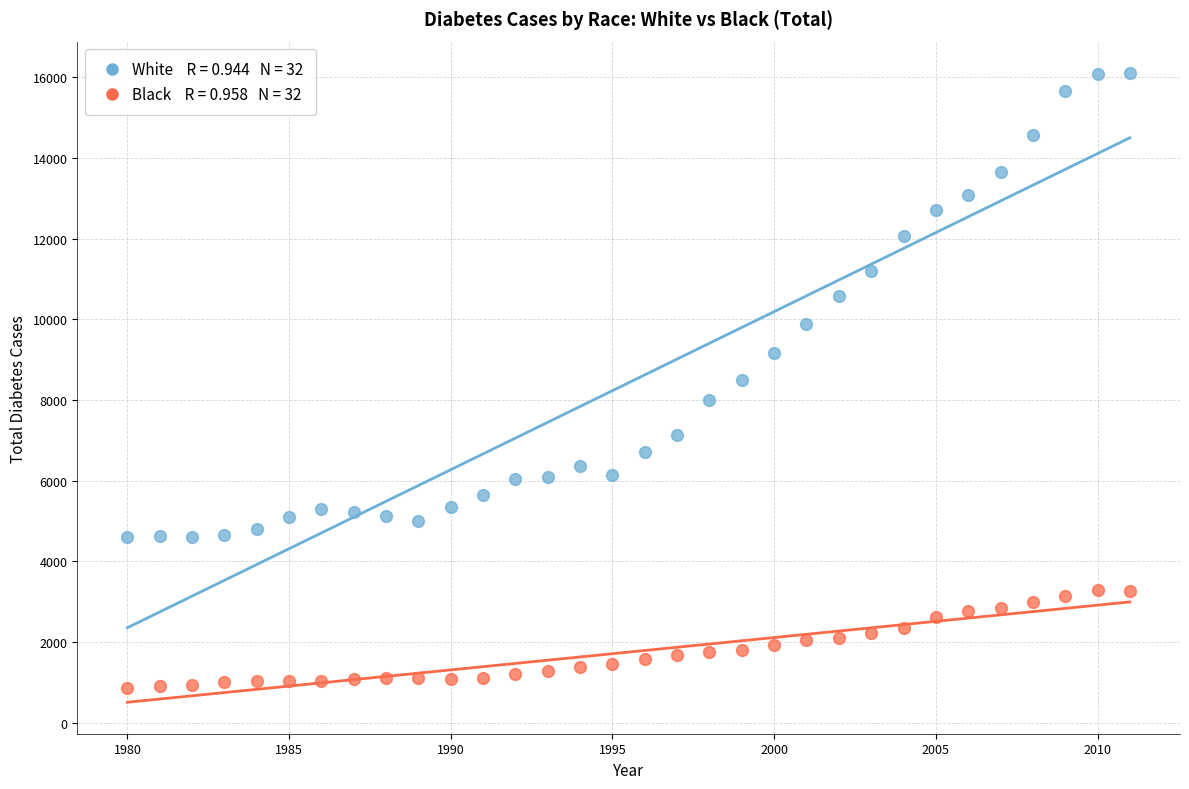

Across all data points, what is the range of Y values (max minus min)?

15230